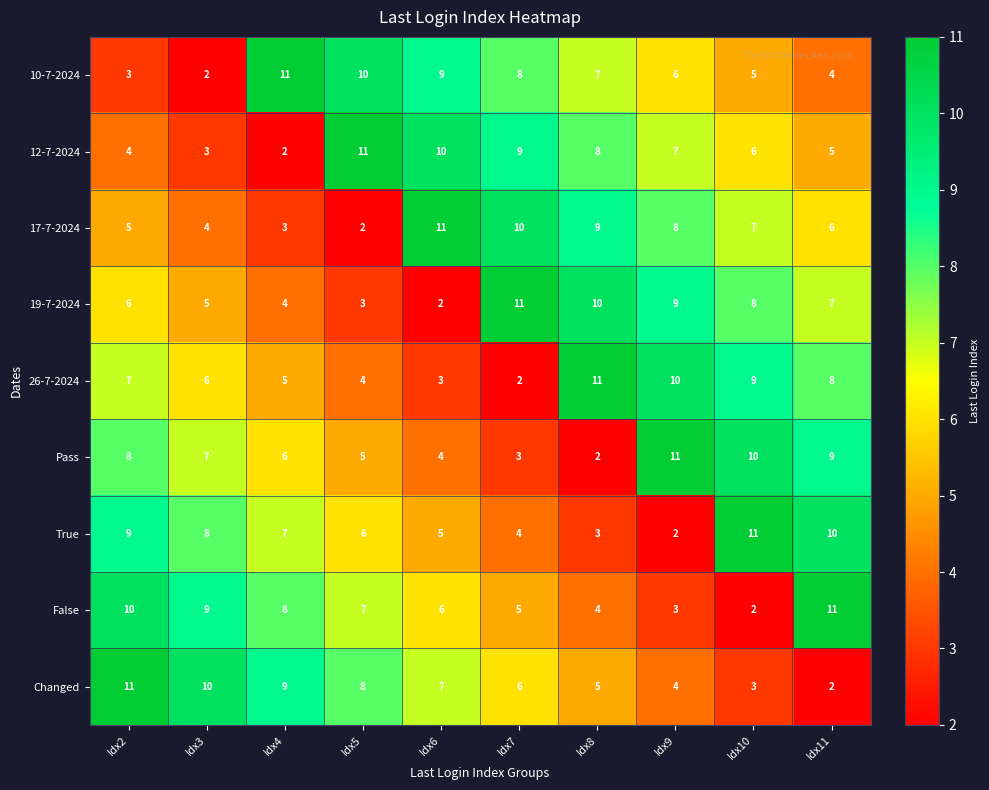

Count the number of categories in the chart.

10